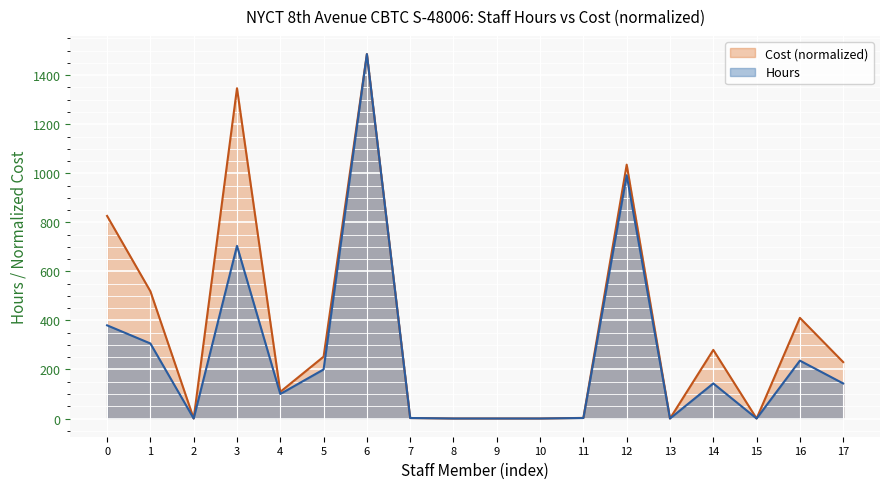

What are all the series names shown in the legend?

Cost (normalized), Hours